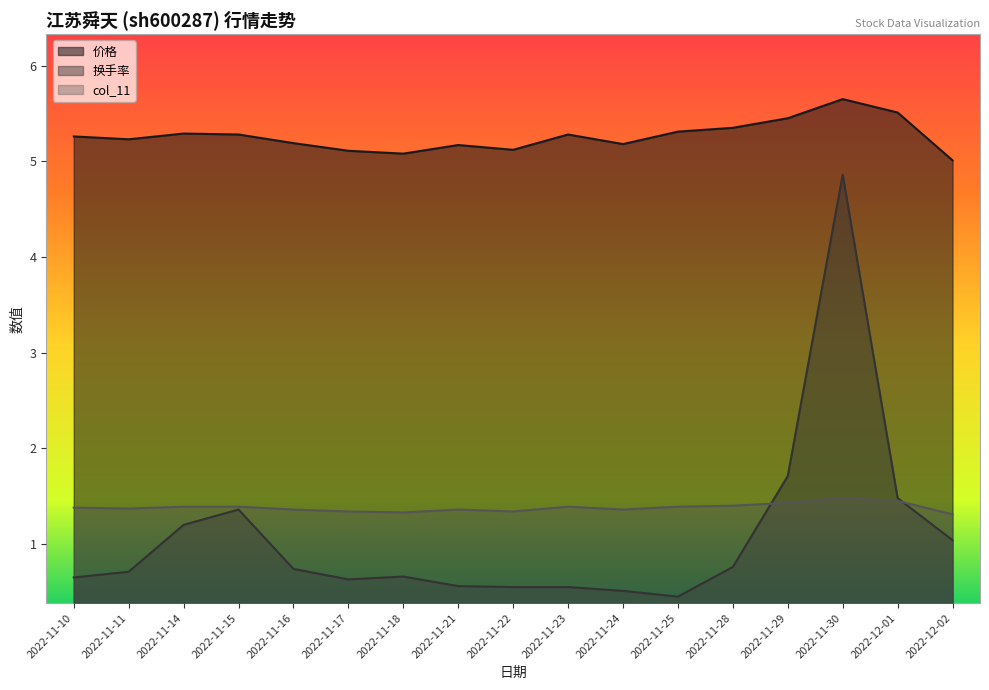

Between which two adjacent categories do 换手率 and col_11 first intersect?

2022-11-28 and 2022-11-29